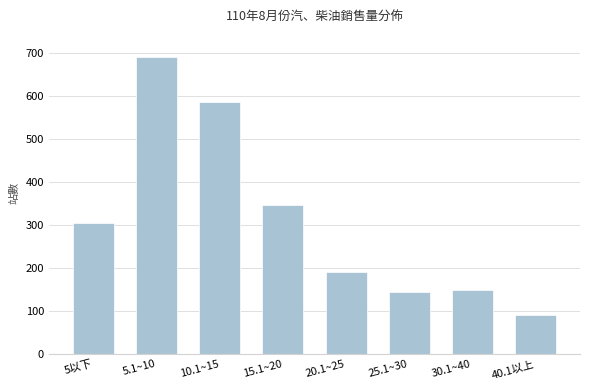

Reading left to right, transcribe all the data shown in this chart.

5以下=305	5.1~10=689	10.1~15=585	15.1~20=347	20.1~25=190	25.1~30=144	30.1~40=149	40.1以上=91